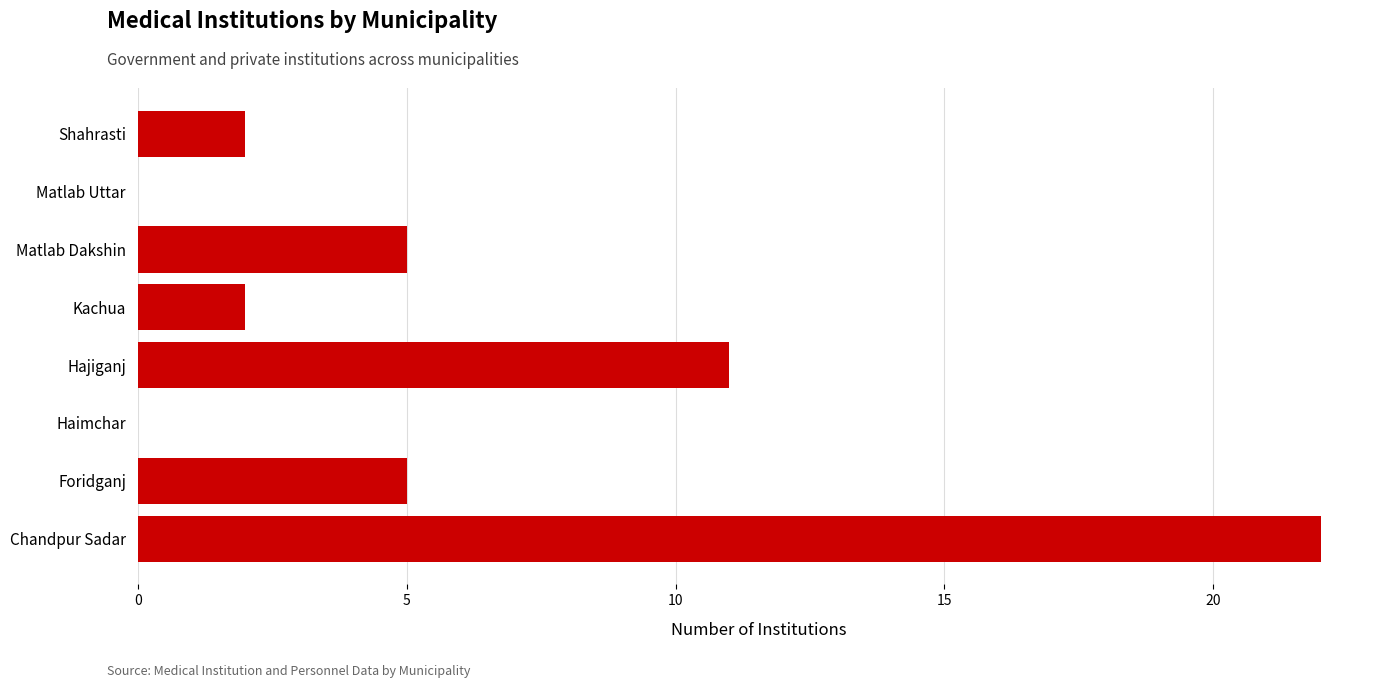

What is the sum of the values at Shahrasti and Kachua?

4